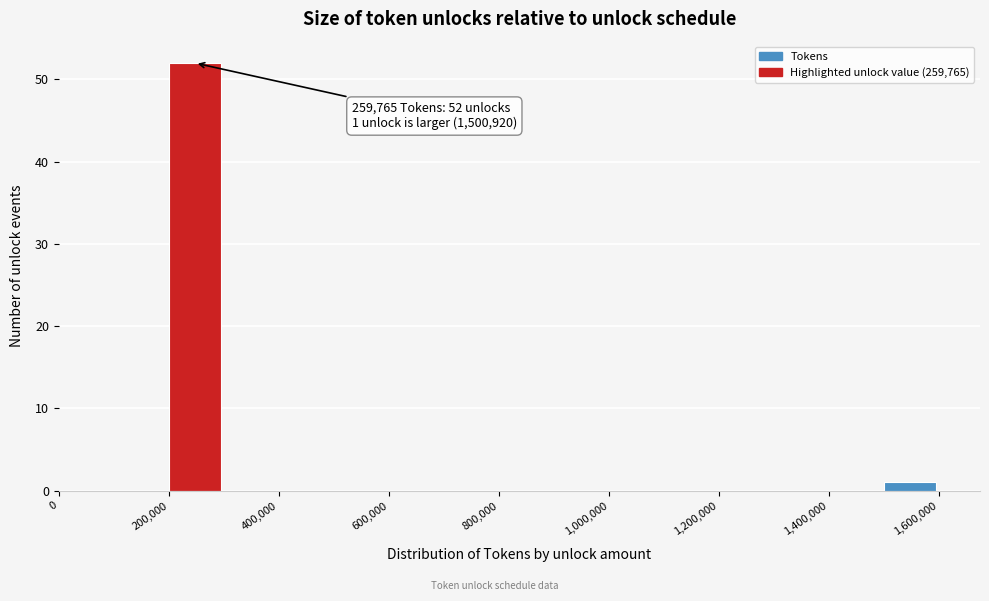

Over which range of the x-axis is the bar tallest?

200000 to 300000